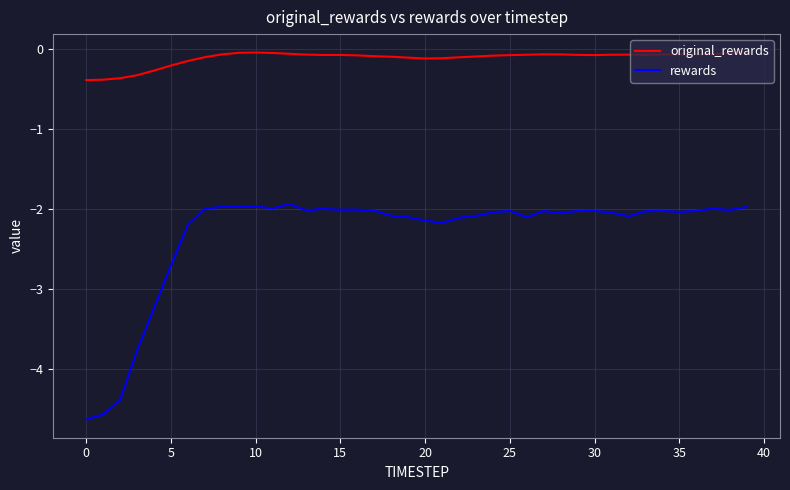

How many lines are shown in the chart?

2